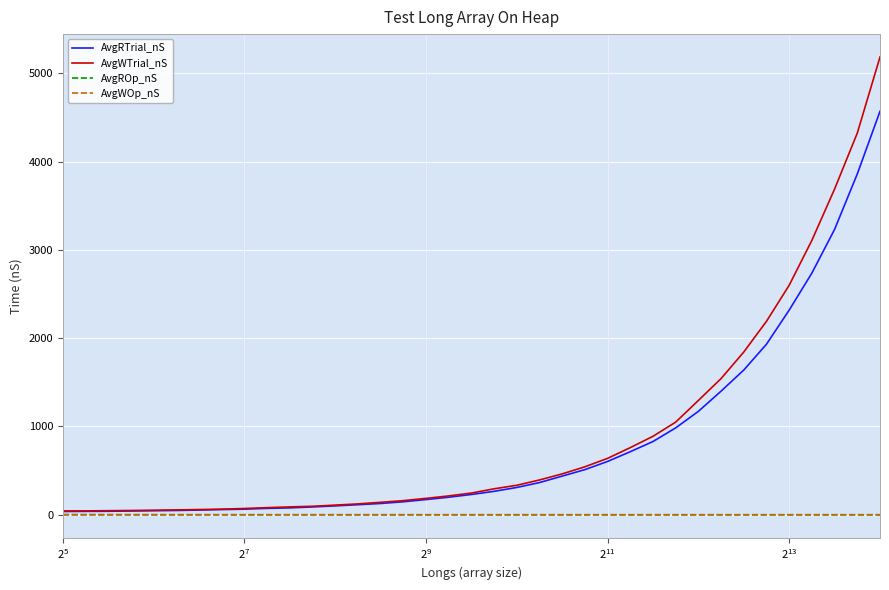

What is the maximum value for AvgRTrial_nS?

4568.3